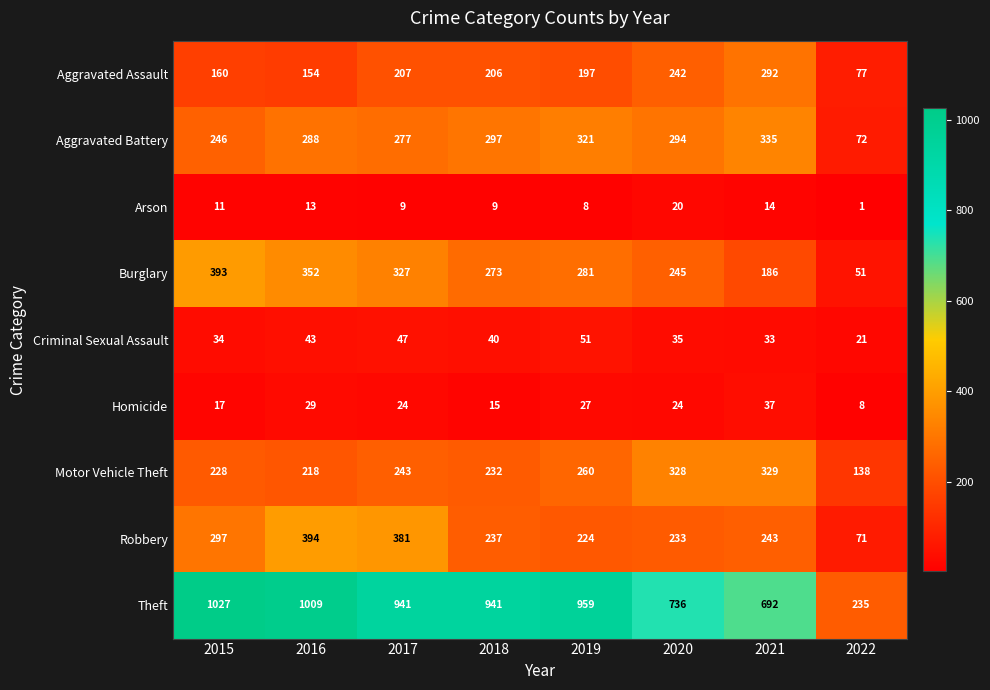

At how many categories does at least one series exceed 717?

6